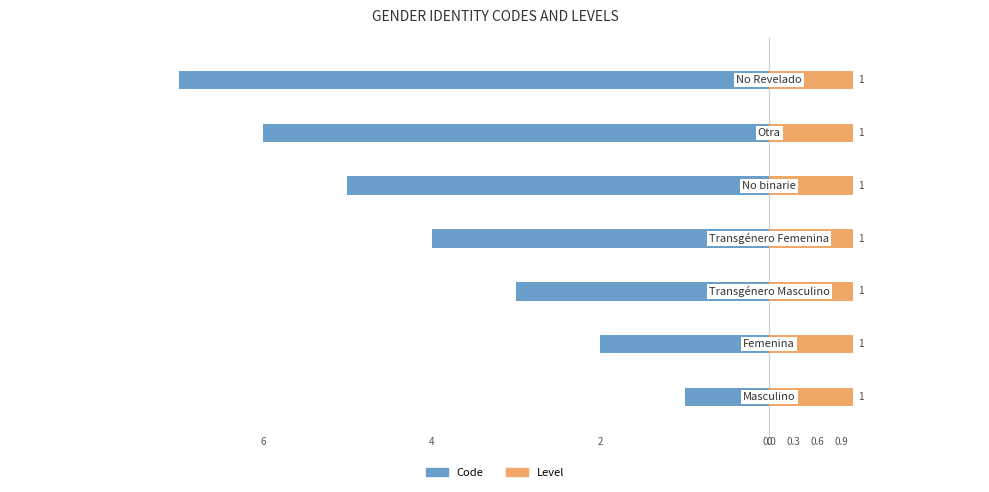

What is the difference between the Code values at 3 and 2?

1.0